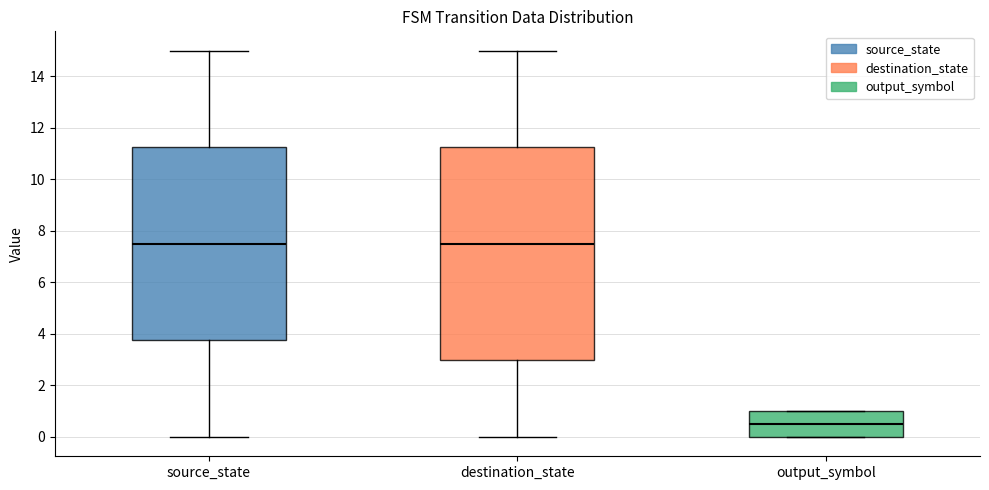

Comparing the boxes themselves (not the whiskers), which one is the tallest?

destination_state